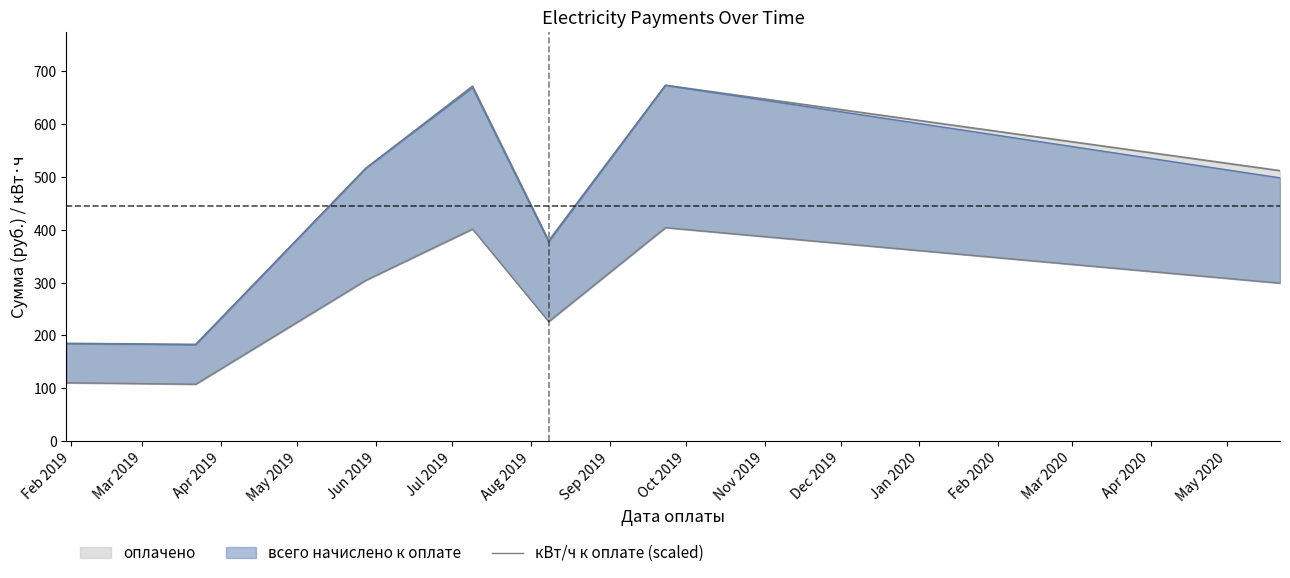

The chart shows a value of 110.5 at Feb 2019. True or false?

True